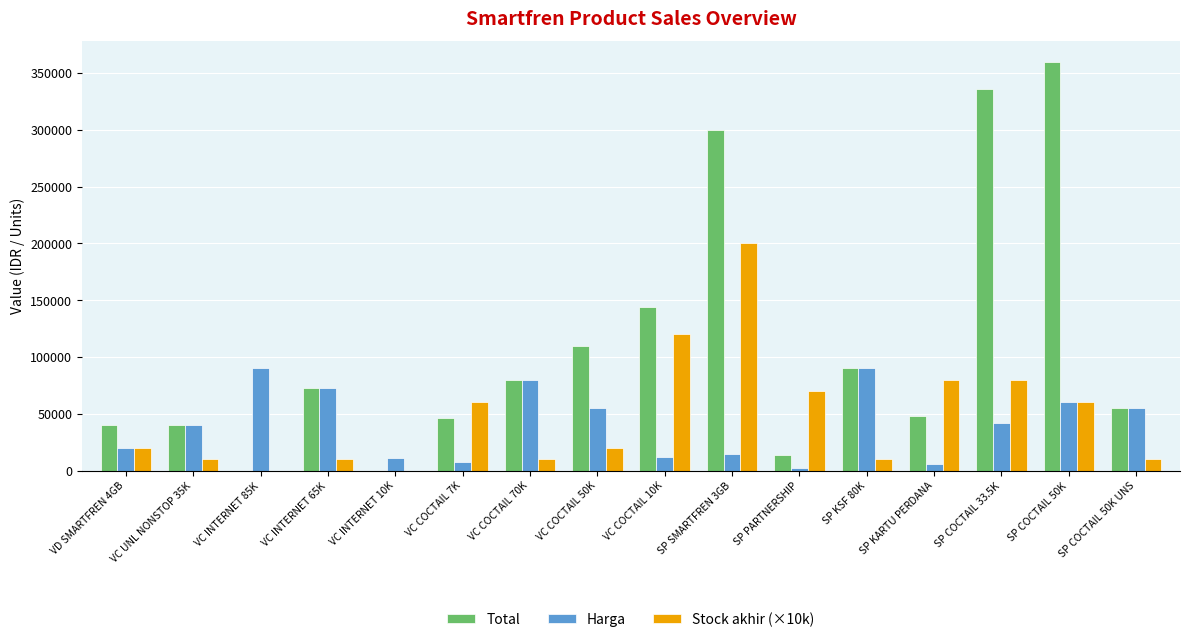

What are all the series names shown in the legend?

Total, Harga, Stock akhir (×10k)